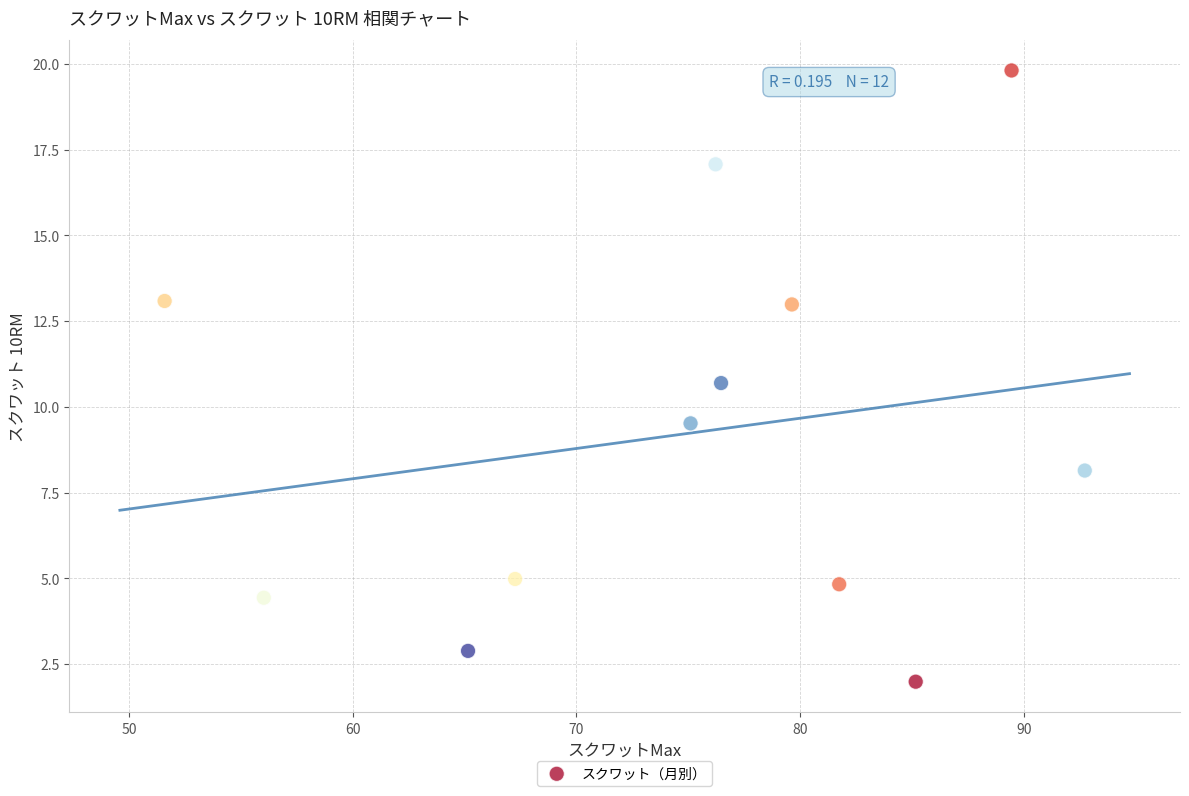

What is the range of Y values (max minus min)?

17.8